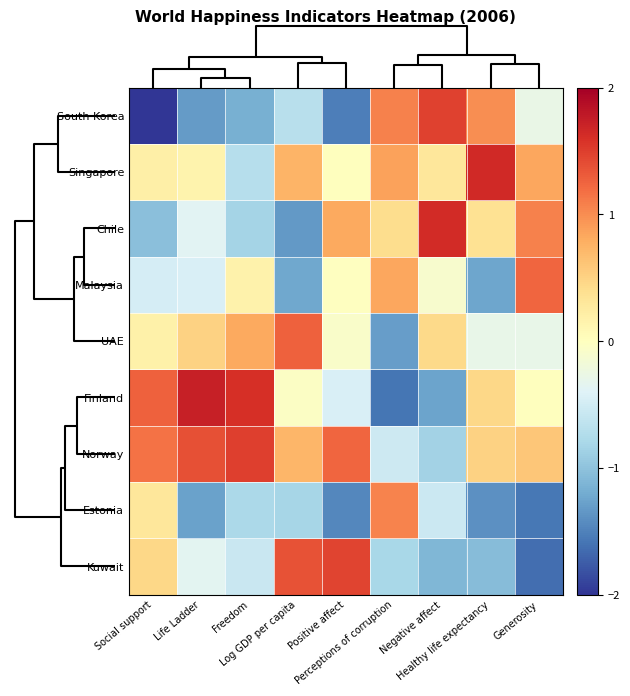

Reading left to right, extract all data points from this chart.

South Korea: Social support=-2.1	Life Ladder=-1.3	Freedom=-1.2	Log GDP per capita=-0.7	Positive affect=-1.5	Perceptions of corruption=1.1	Negative affect=1.5	Healthy life expectancy=1.0	Generosity=-0.3
Singapore: Social support=0.2	Life Ladder=0.1	Freedom=-0.7	Log GDP per capita=0.7	Positive affect=0.0	Perceptions of corruption=0.9	Negative affect=0.3	Healthy life expectancy=1.7	Generosity=0.8
Chile: Social support=-1.0	Life Ladder=-0.4	Freedom=-0.8	Log GDP per capita=-1.3	Positive affect=0.8	Perceptions of corruption=0.4	Negative affect=1.6	Healthy life expectancy=0.4	Generosity=1.1
Malaysia: Social support=-0.5	Life Ladder=-0.4	Freedom=0.2	Log GDP per capita=-1.2	Positive affect=-0.0	Perceptions of corruption=0.8	Negative affect=-0.1	Healthy life expectancy=-1.2	Generosity=1.2
UAE: Social support=0.2	Life Ladder=0.5	Freedom=0.8	Log GDP per capita=1.3	Positive affect=-0.1	Perceptions of corruption=-1.3	Negative affect=0.4	Healthy life expectancy=-0.3	Generosity=-0.3
Finland: Social support=1.3	Life Ladder=1.7	Freedom=1.6	Log GDP per capita=-0.0	Positive affect=-0.4	Perceptions of corruption=-1.6	Negative affect=-1.3	Healthy life expectancy=0.5	Generosity=0.0
Norway: Social support=1.2	Life Ladder=1.4	Freedom=1.5	Log GDP per capita=0.7	Positive affect=1.2	Perceptions of corruption=-0.5	Negative affect=-0.9	Healthy life expectancy=0.5	Generosity=0.6
Estonia: Social support=0.3	Life Ladder=-1.3	Freedom=-0.8	Log GDP per capita=-0.8	Positive affect=-1.5	Perceptions of corruption=1.1	Negative affect=-0.6	Healthy life expectancy=-1.4	Generosity=-1.6
Kuwait: Social support=0.5	Life Ladder=-0.4	Freedom=-0.6	Log GDP per capita=1.4	Positive affect=1.5	Perceptions of corruption=-0.8	Negative affect=-1.1	Healthy life expectancy=-1.1	Generosity=-1.6